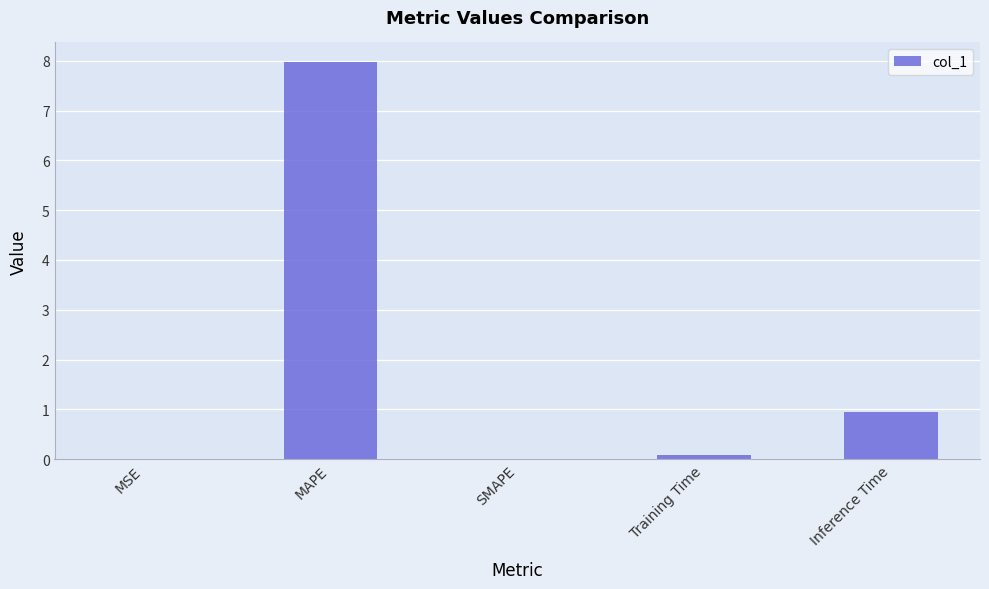

What is the sum of the values at Training Time and SMAPE?

0.1